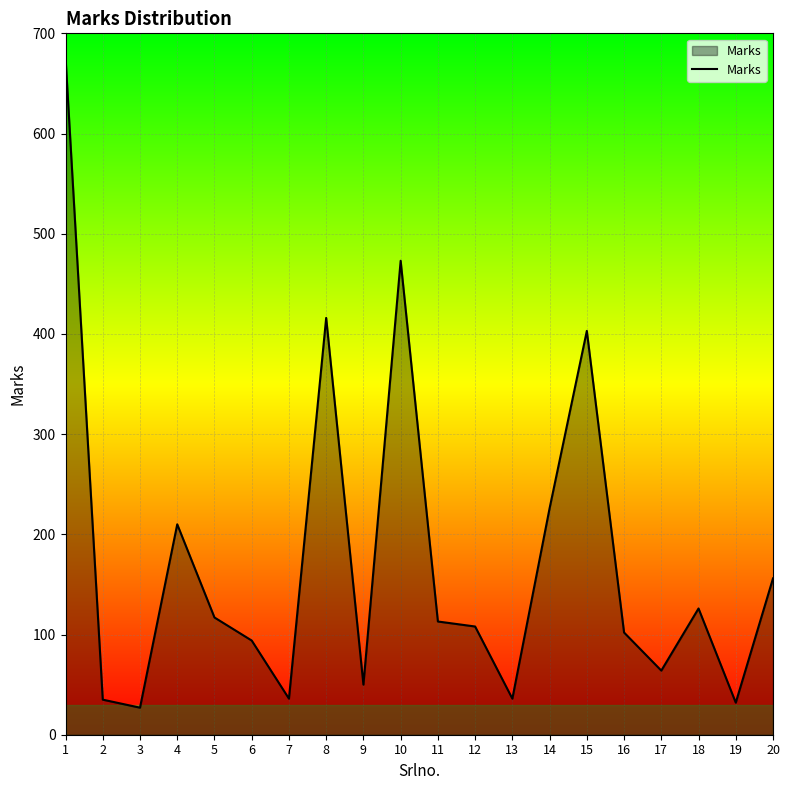

What is the difference between the maximum and minimum values?

649